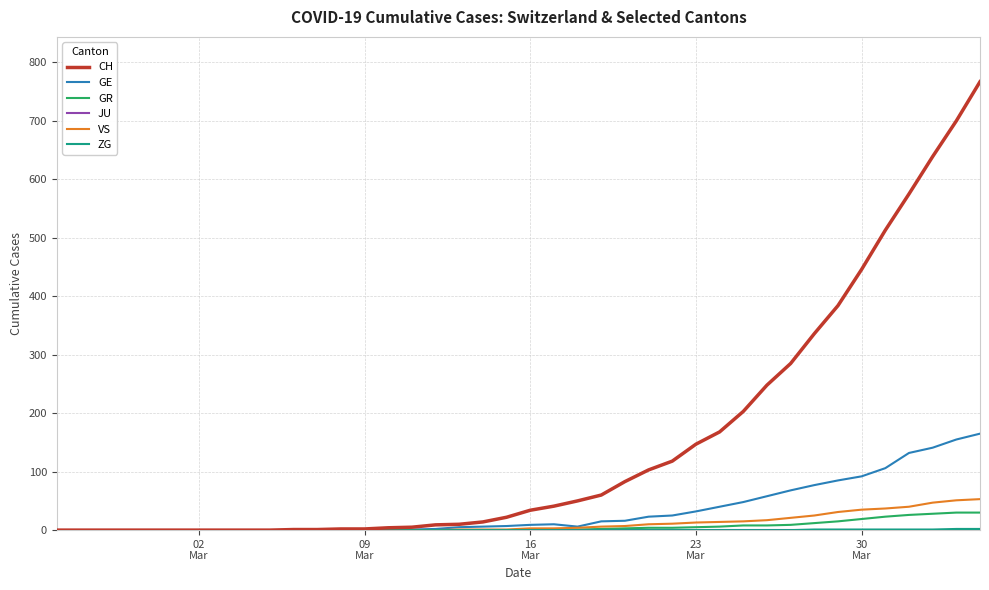

Which series has the widest spread of values?

CH